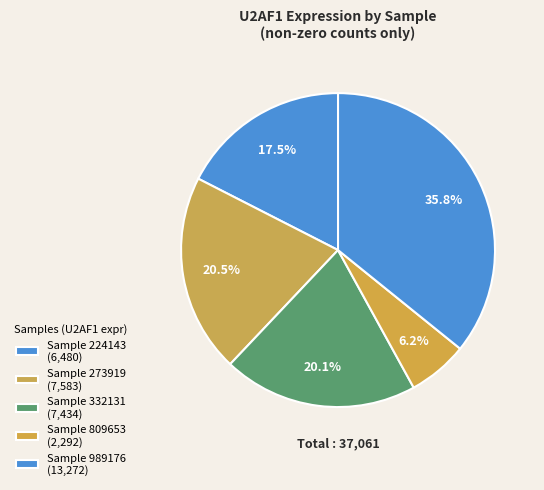

How many slices are in this pie chart?

5